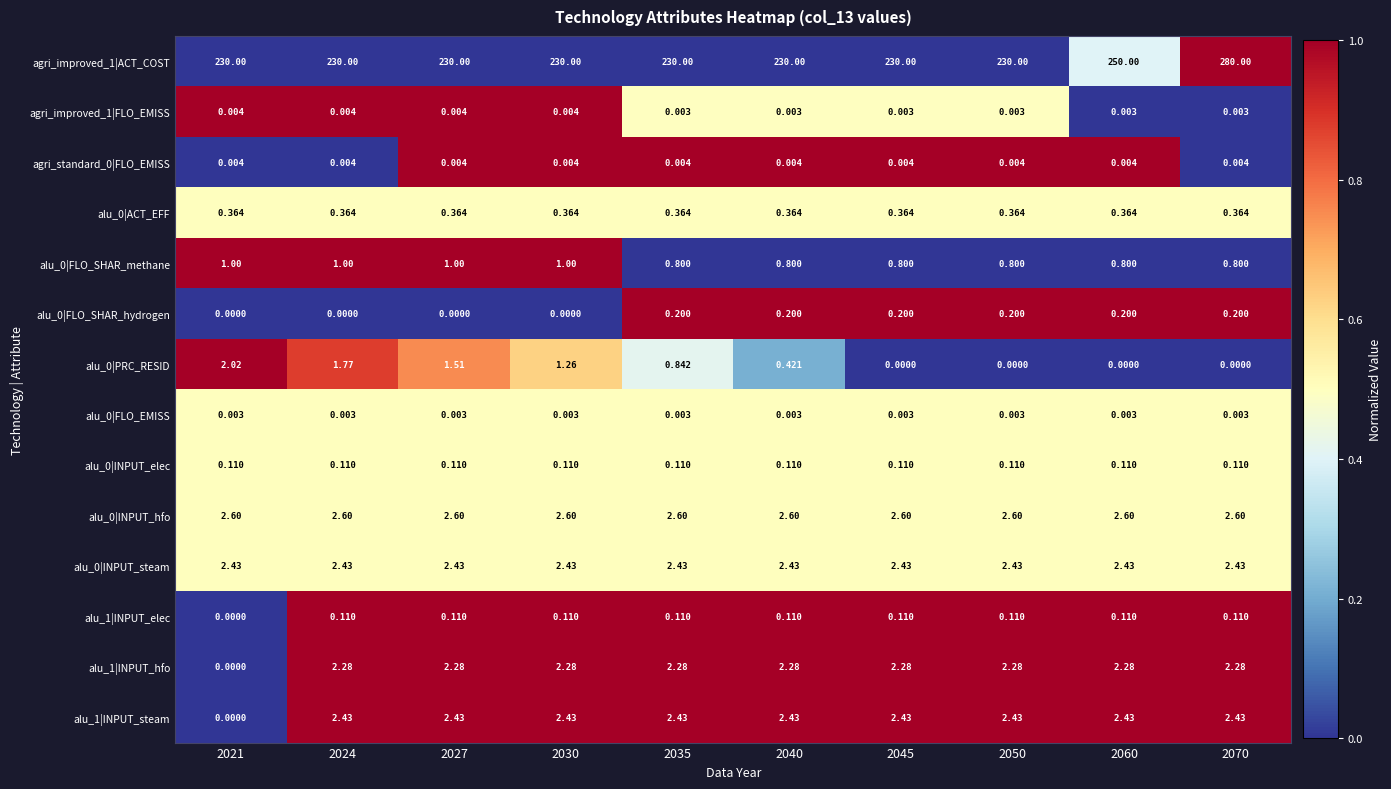

How many series are shown in this chart?

14